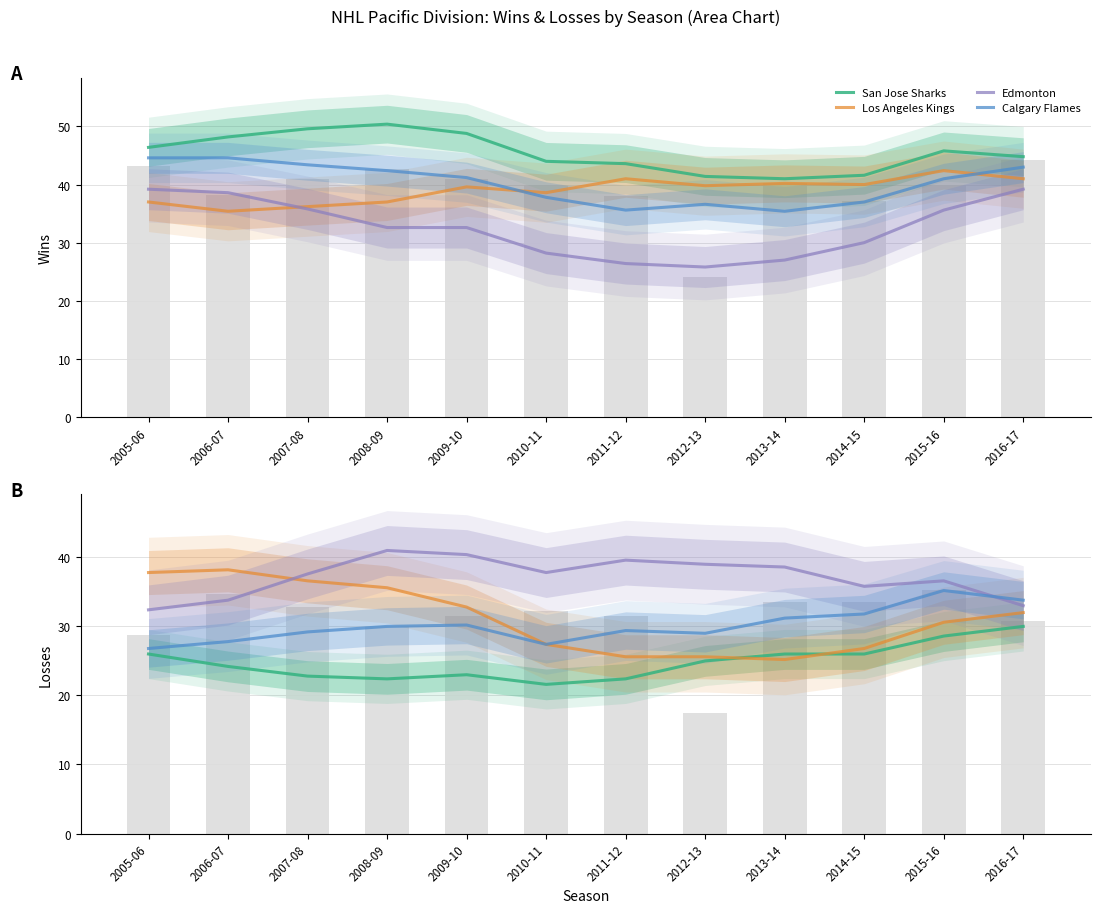

What is the label of the 9th bar from the right?

2008-09